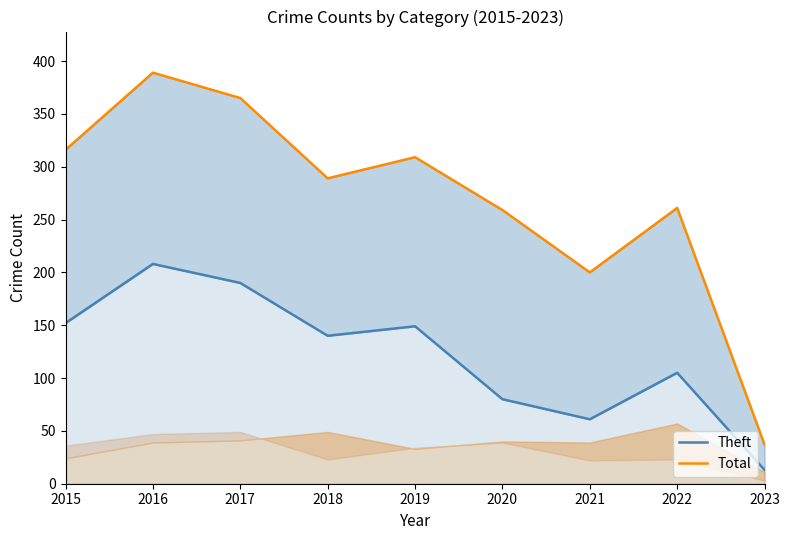

How many lines are shown in the chart?

2